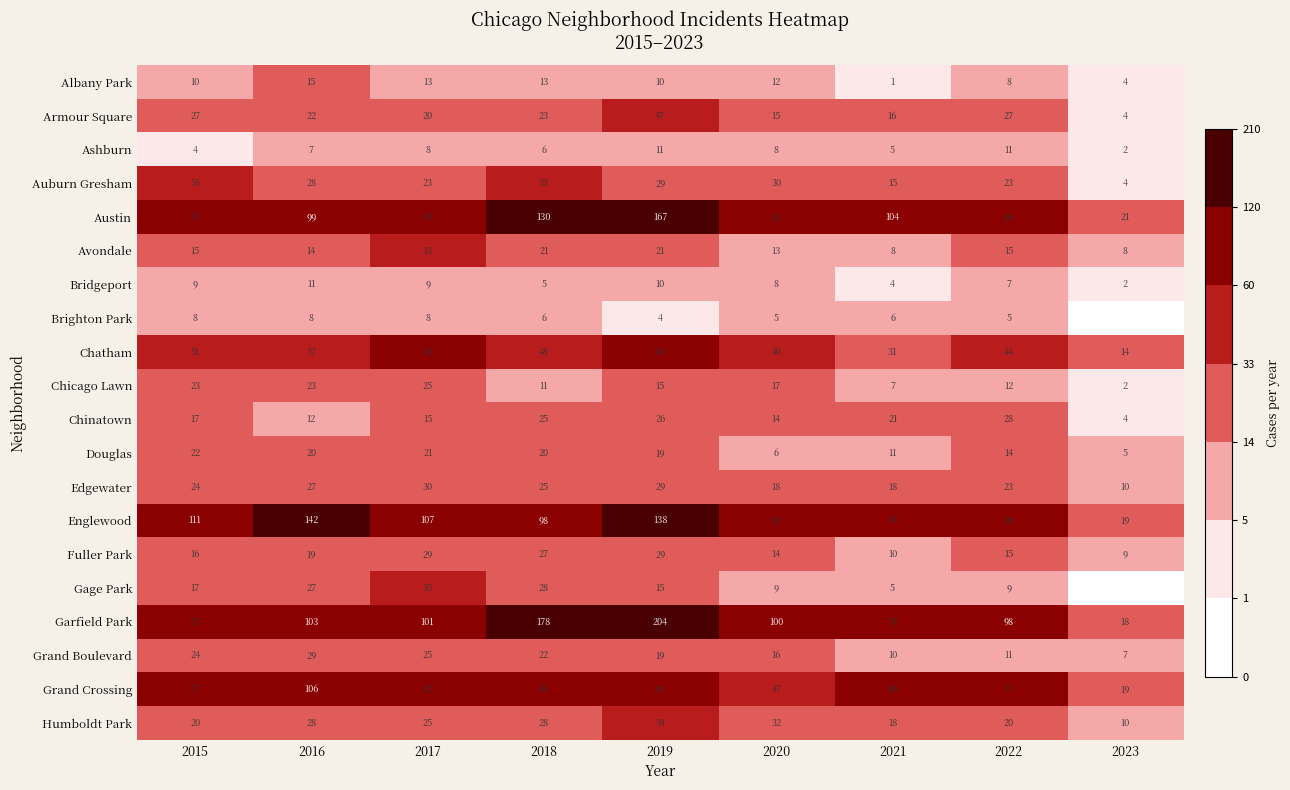

Which series changed the most between 2019 and 2022?

Garfield Park